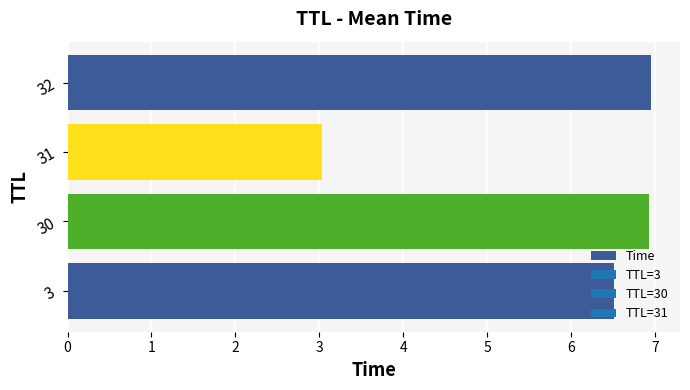

How many categories are shown in the chart?

4